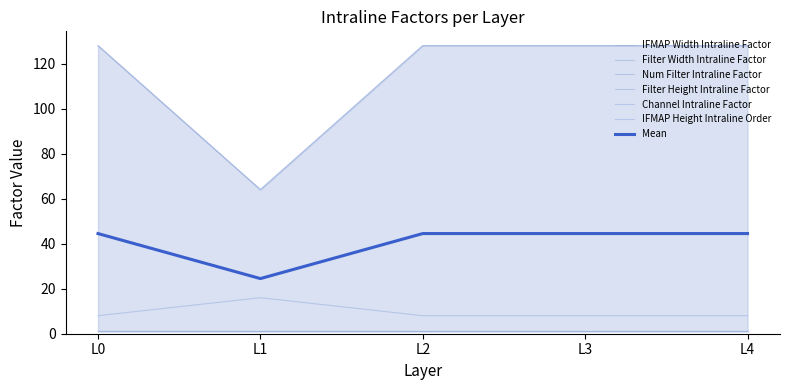

List the labels in order of IFMAP Width Intraline Factor value, smallest first.

L1, L0, L2, L3, L4